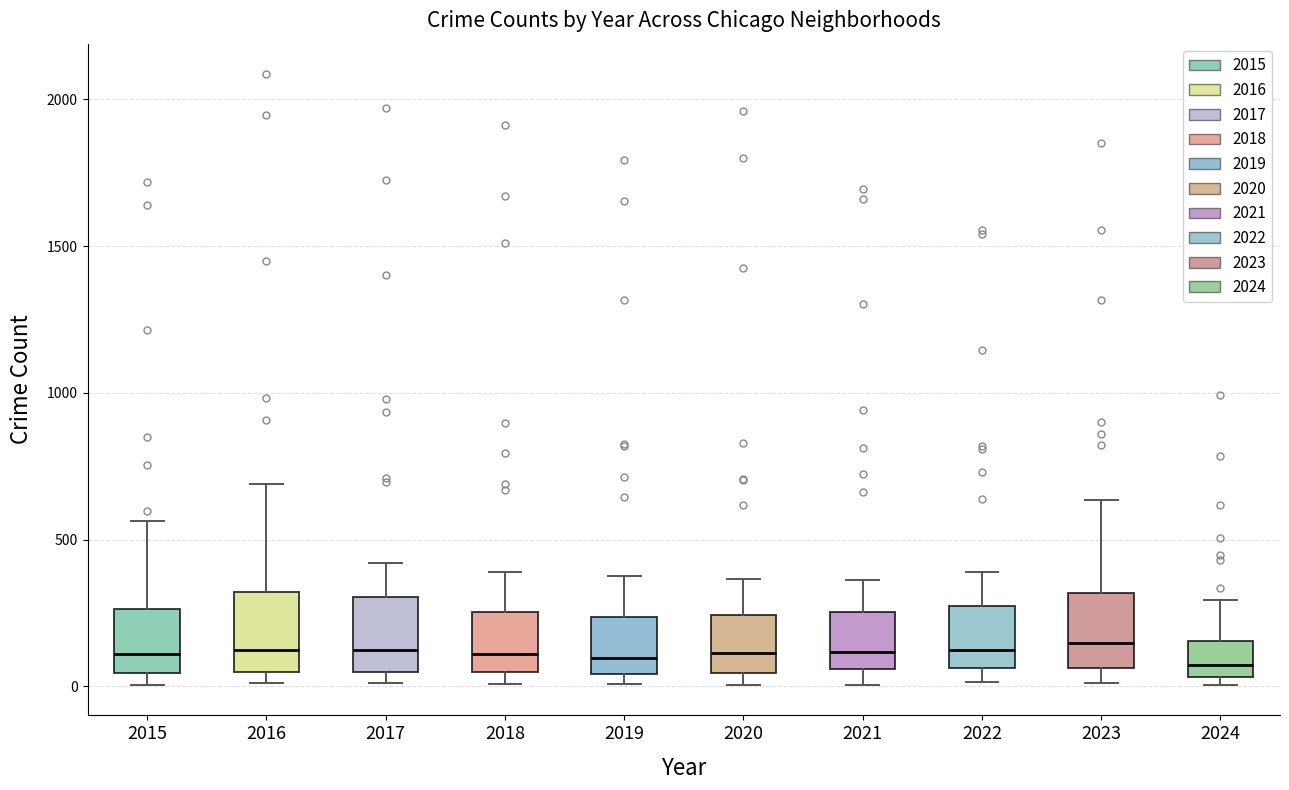

Where is the upper edge of the box at x = 2019 on the y-axis? The values are not printed on the chart, so give them approximately, as read against the axis.

250